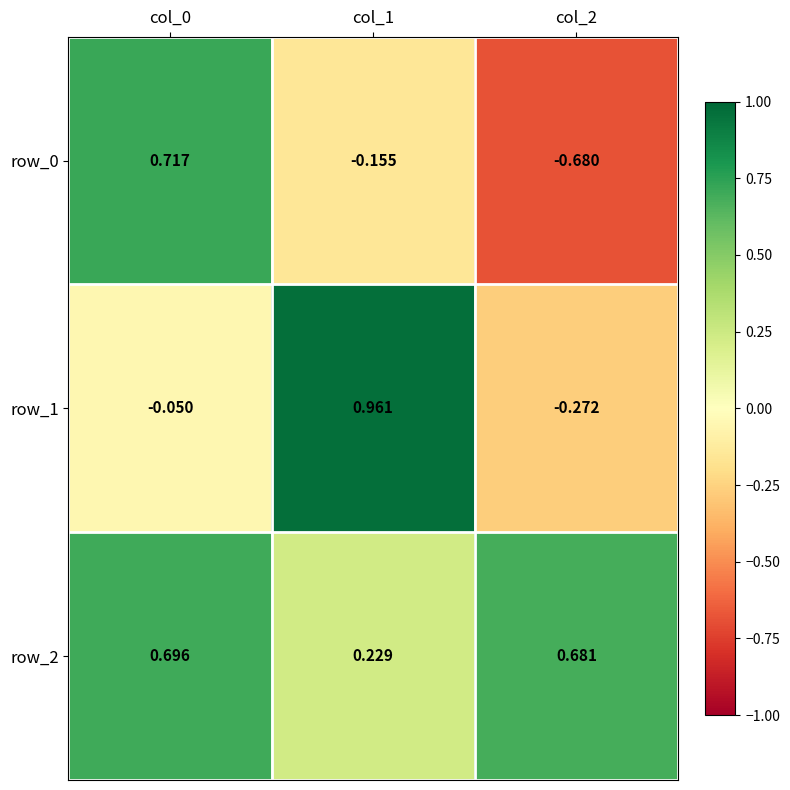

What is the total value across all series at col_0?

1.4